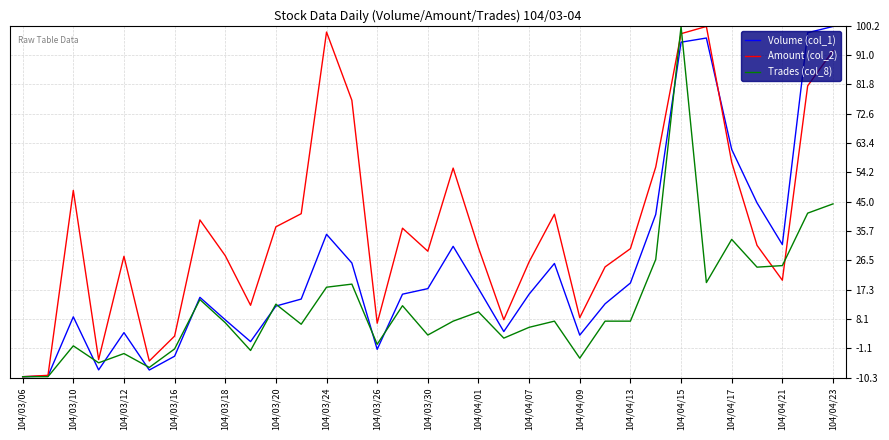

List the series in order of their overall mean, highest first.

Amount (col_2), Volume (col_1), Trades (col_8)